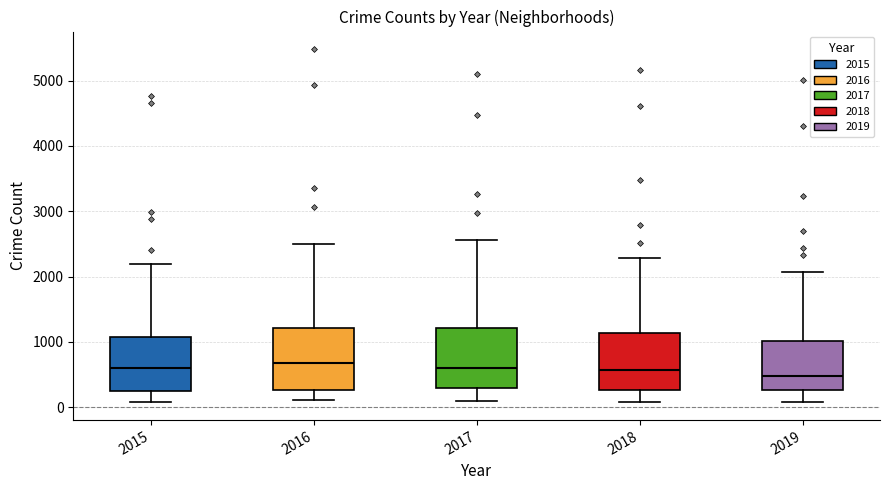

Reading left to right, transcribe this box plot: for each box, give where its median line is, the range the box spans, and where its two whiskers end, as read against the y-axis. The values are not printed on the chart, so give them approximately, as read against the axis.

2015: median 600, box 300 to 1100, whiskers 100 to 2200
2016: median 700, box 300 to 1200, whiskers 100 to 2500
2017: median 600, box 300 to 1200, whiskers 100 to 2600
2018: median 600, box 300 to 1100, whiskers 100 to 2300
2019: median 500, box 300 to 1000, whiskers 100 to 2100